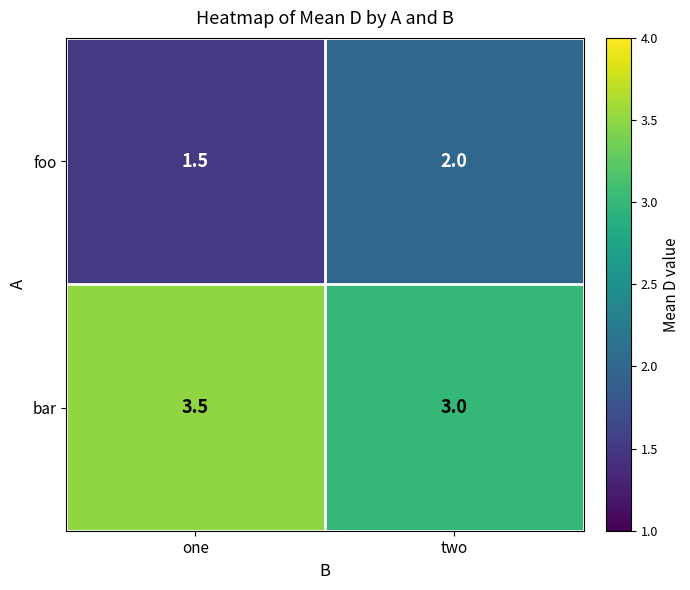

What is the spread (max minus min) of values at two?

1.0